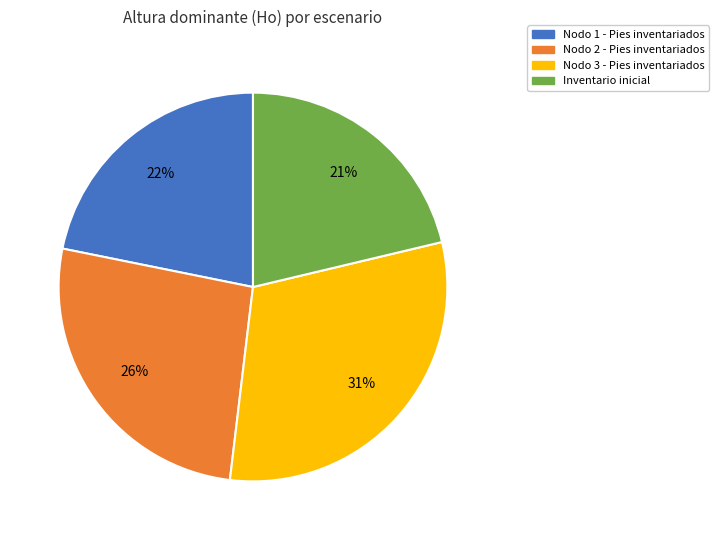

The Nodo 2 - Pies inventariados slice represents 17% of the pie. True or false?

False